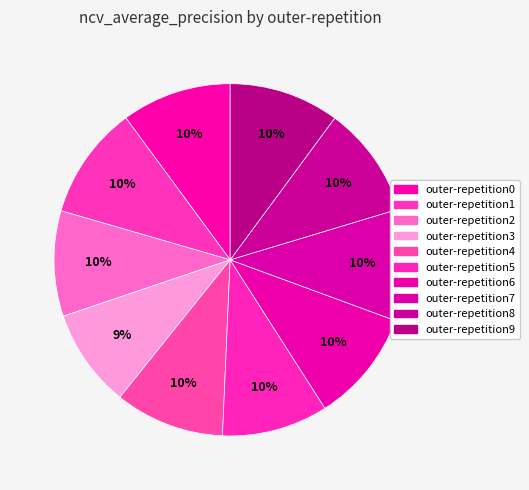

How much of the chart is everything except outer-repetition2?

90.3%